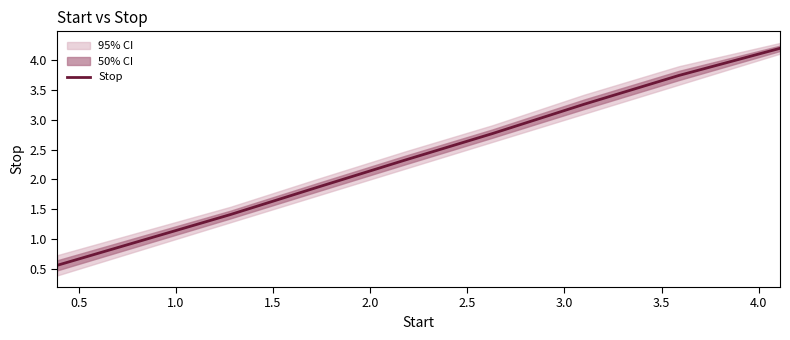

What is the value of the 9th point from the left?

4.2